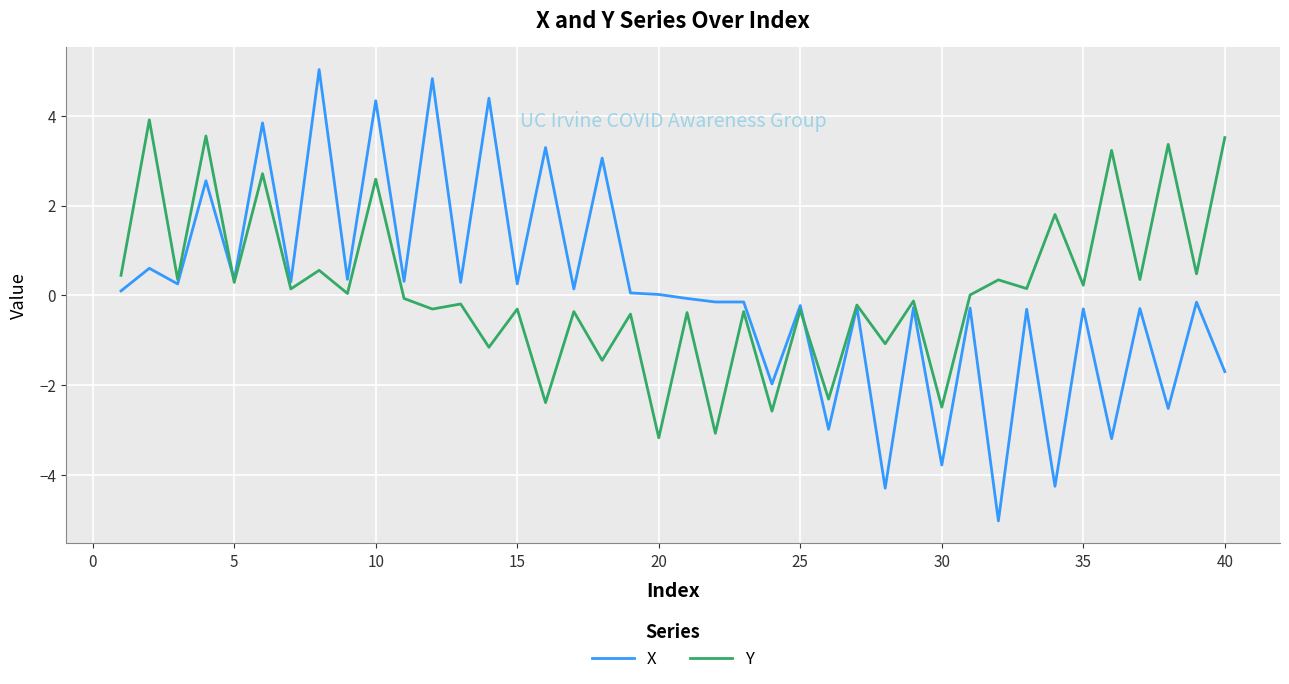

Does the chart display data point markers on the line(s)?

No